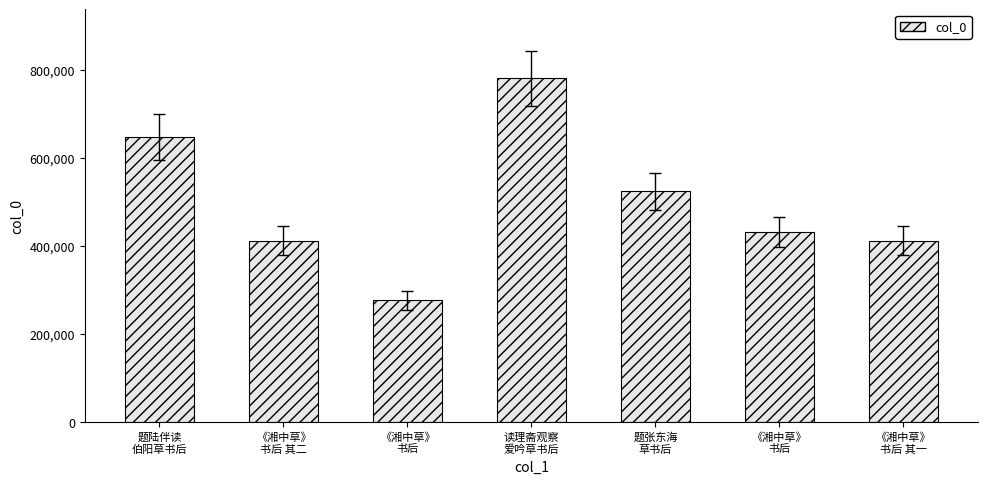

How many bars are there in total?

7